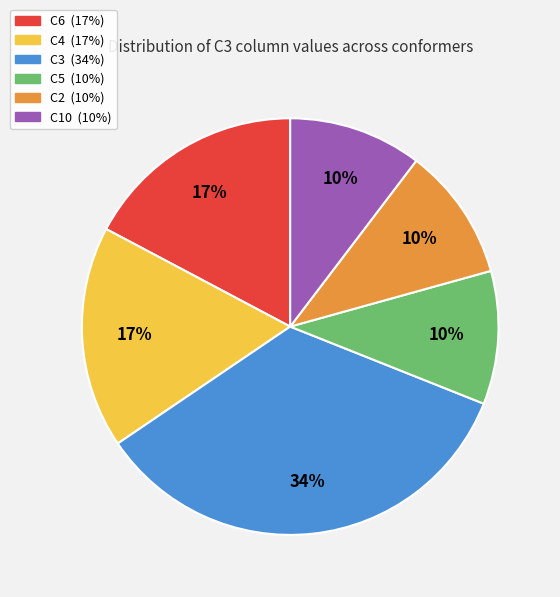

Does any single category account for the majority?

No